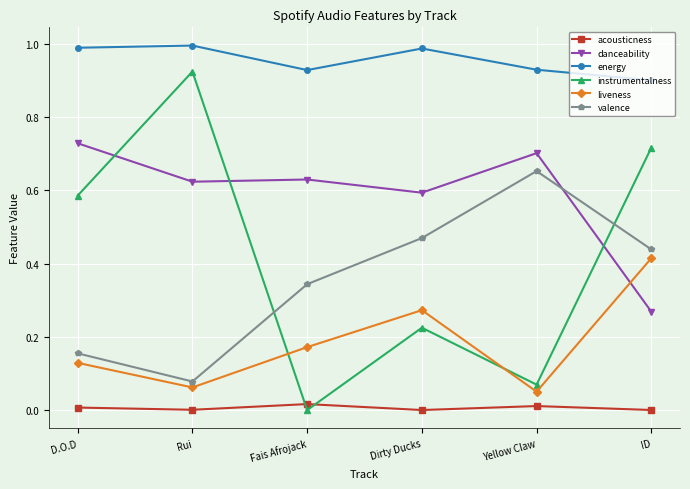

True or false: valence and instrumentalness cross at least once.

True